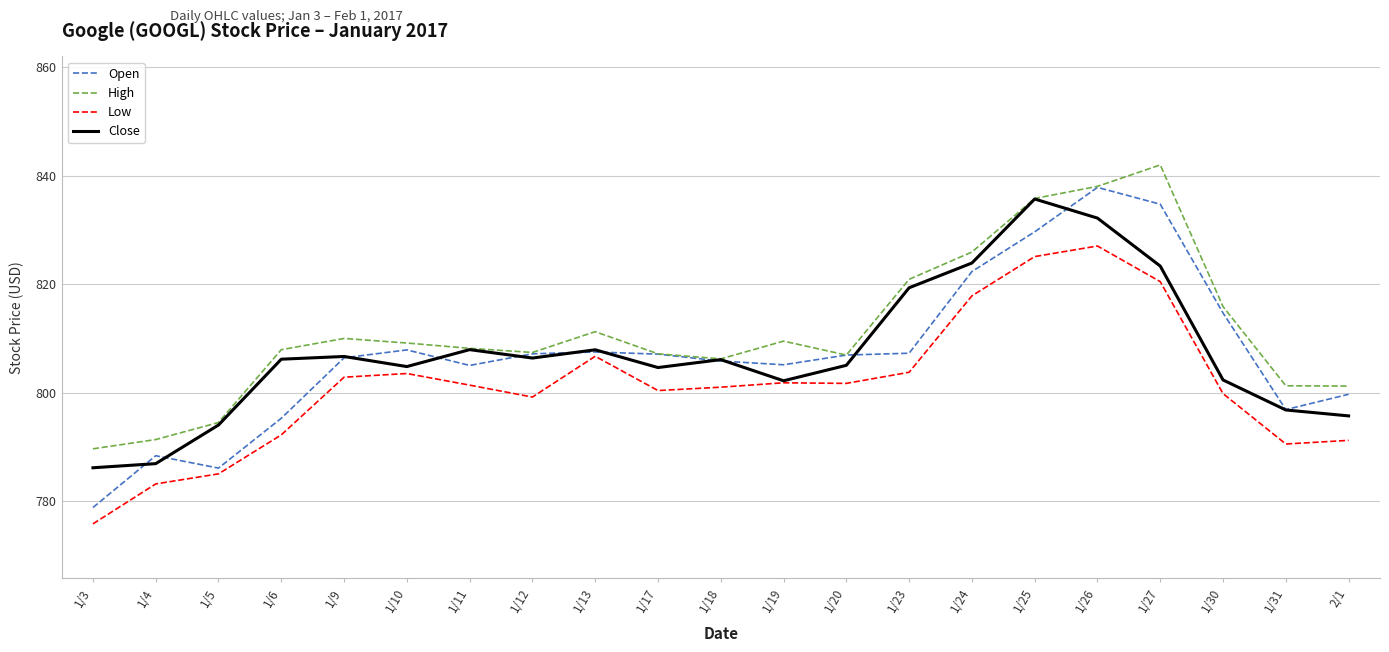

At how many categories does at least one series exceed 798?

18